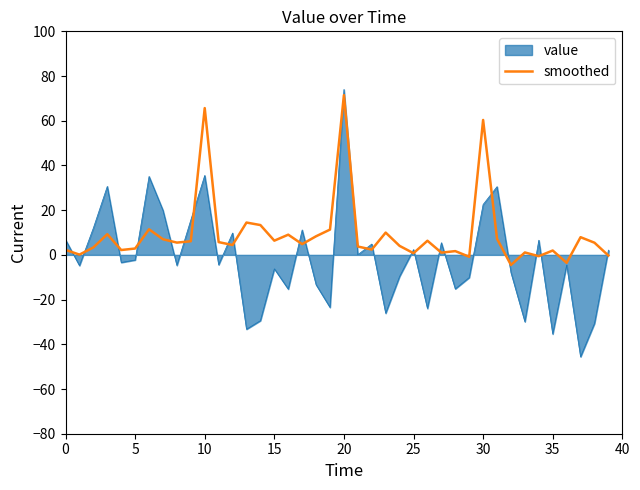

What is the minimum value shown in the chart?

-45.6